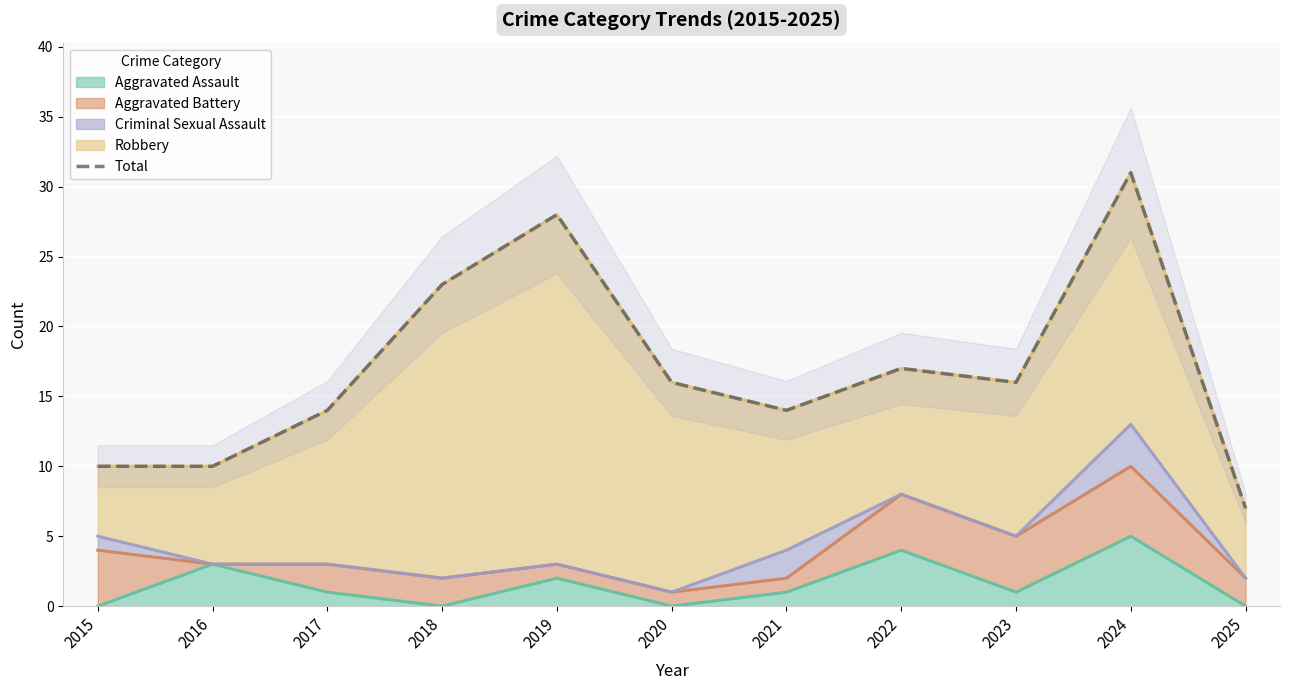

List the labels in order of value, largest first.

2024, 2019, 2018, 2022, 2020, 2023, 2017, 2021, 2015, 2016, 2025